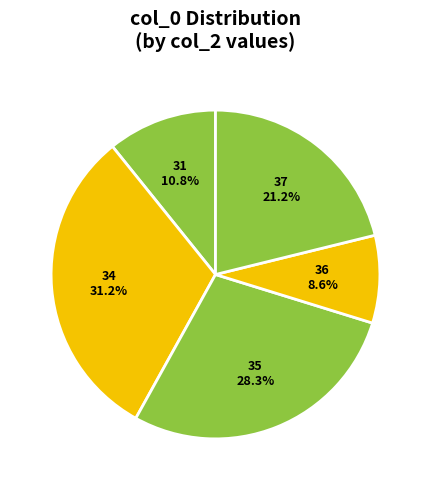

What is the smallest slice in the pie chart?

36